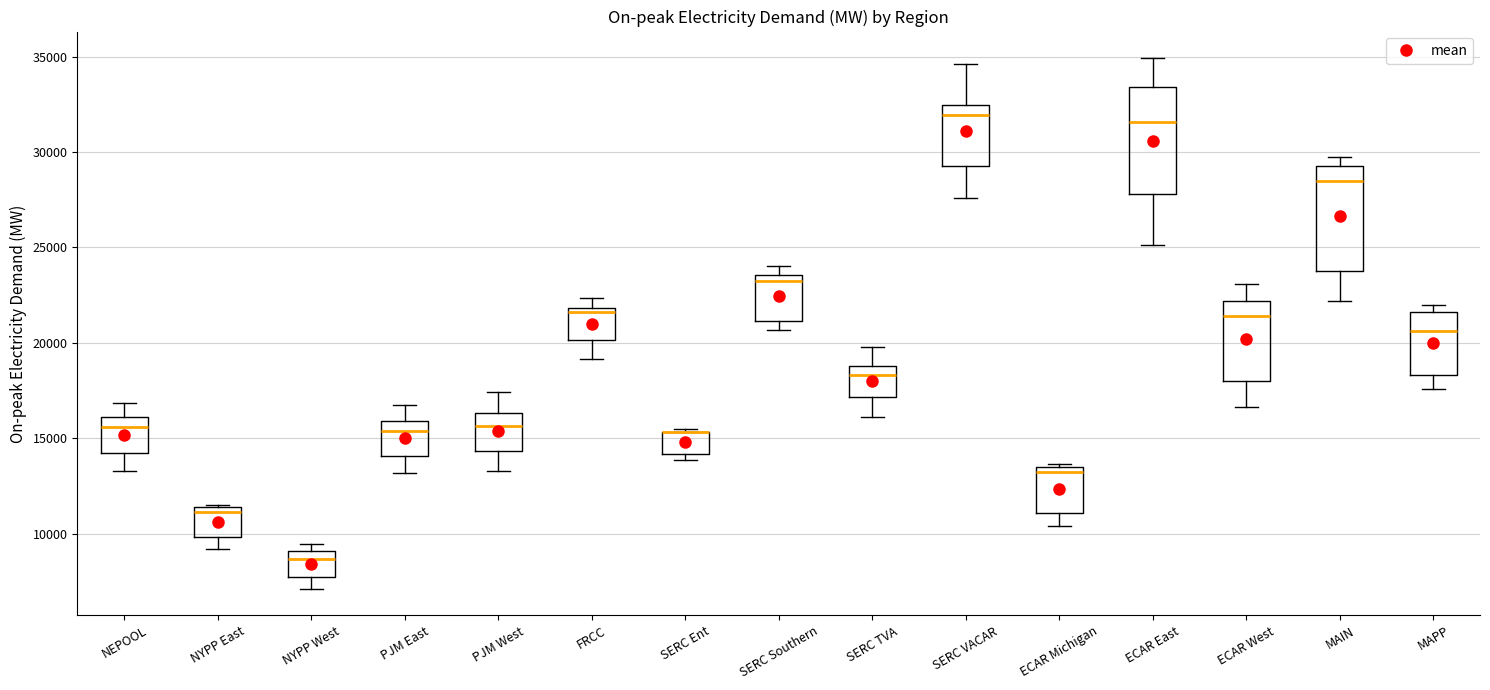

Reading left to right, read every box against the y-axis: the position of its median line, the range the box covers, and the ends of its whiskers. The values are not printed on the chart, so give them approximately, as read against the axis.

NEPOOL: median 15500, box 14000 to 16000, whiskers 13500 to 17000
NYPP East: median 11000, box 10000 to 11500, whiskers 9000 to 11500
NYPP West: median 8500, box 7500 to 9000, whiskers 7000 to 9500
PJM East: median 15500, box 14000 to 16000, whiskers 13000 to 16500
PJM West: median 15500, box 14500 to 16500, whiskers 13500 to 17500
FRCC: median 21500, box 20000 to 22000, whiskers 19000 to 22500
SERC Ent: median 15500 (drawn on the box's upper edge), box 14000 to 15500, whiskers 14000 (just below the box's lower edge) to 15500 (just above the box's upper edge)
SERC Southern: median 23000, box 21000 to 23500, whiskers 20500 to 24000
SERC TVA: median 18500, box 17000 to 19000, whiskers 16000 to 20000
SERC VACAR: median 32000, box 29500 to 32500, whiskers 27500 to 34500
ECAR Michigan: median 13500 (just below the box's upper edge), box 11000 to 13500, whiskers 10500 to 13500 (just above the box's upper edge)
ECAR East: median 31500, box 28000 to 33500, whiskers 25000 to 35000
ECAR West: median 21500, box 18000 to 22000, whiskers 16500 to 23000
MAIN: median 28500, box 23500 to 29000, whiskers 22000 to 30000
MAPP: median 20500, box 18500 to 21500, whiskers 17500 to 22000